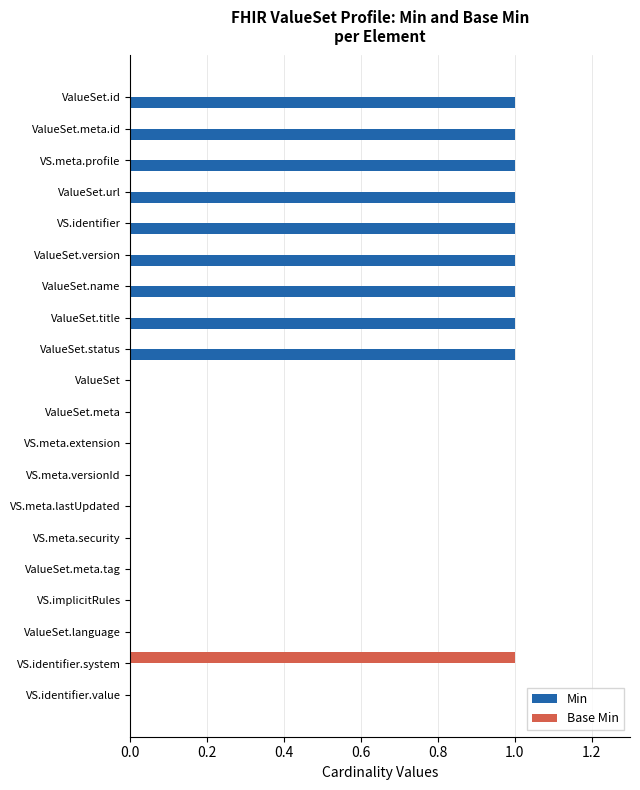

What is the sum of all Min values?

9